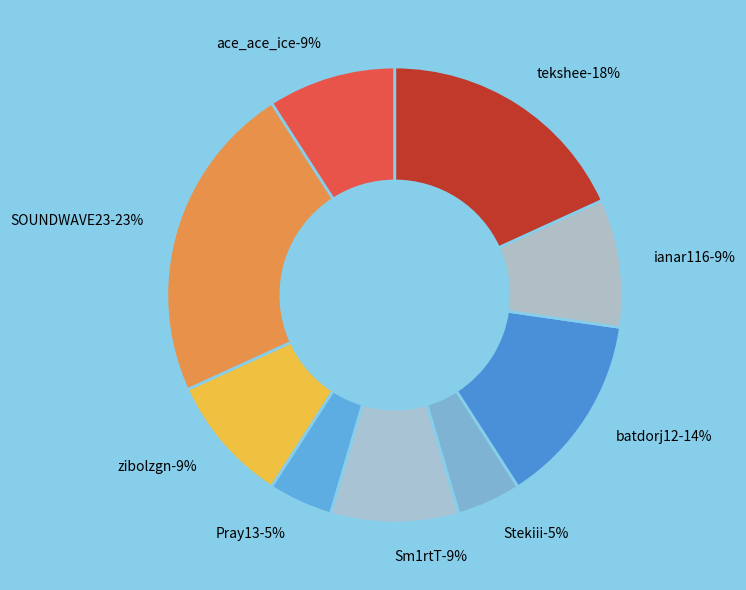

Count the number of slices in the pie.

9